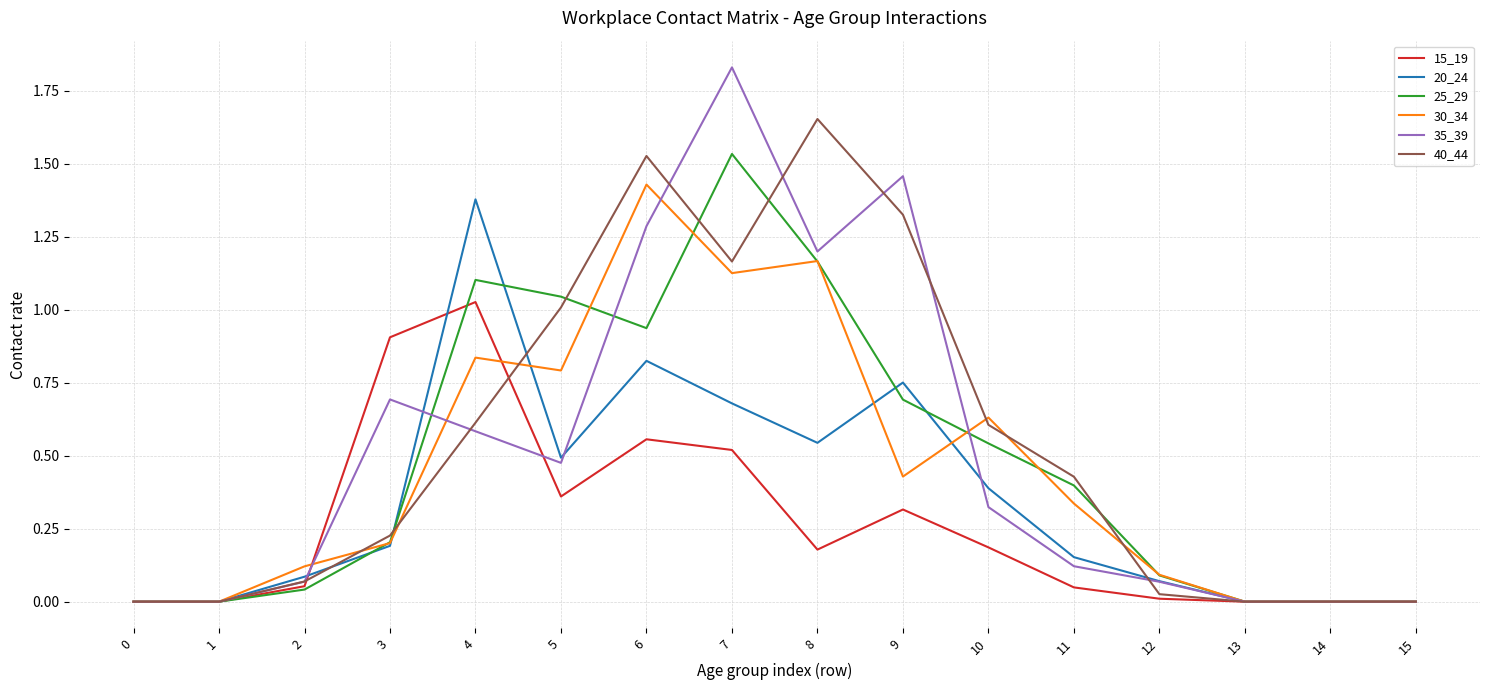

Between 2 and 6, which series saw the biggest shift?

40_44